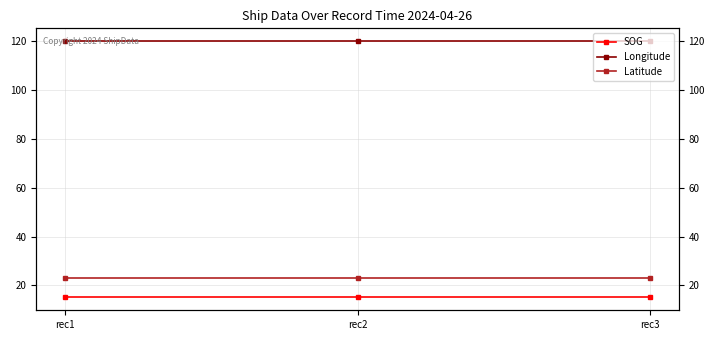

What is the sum of all Longitude values?

360.0